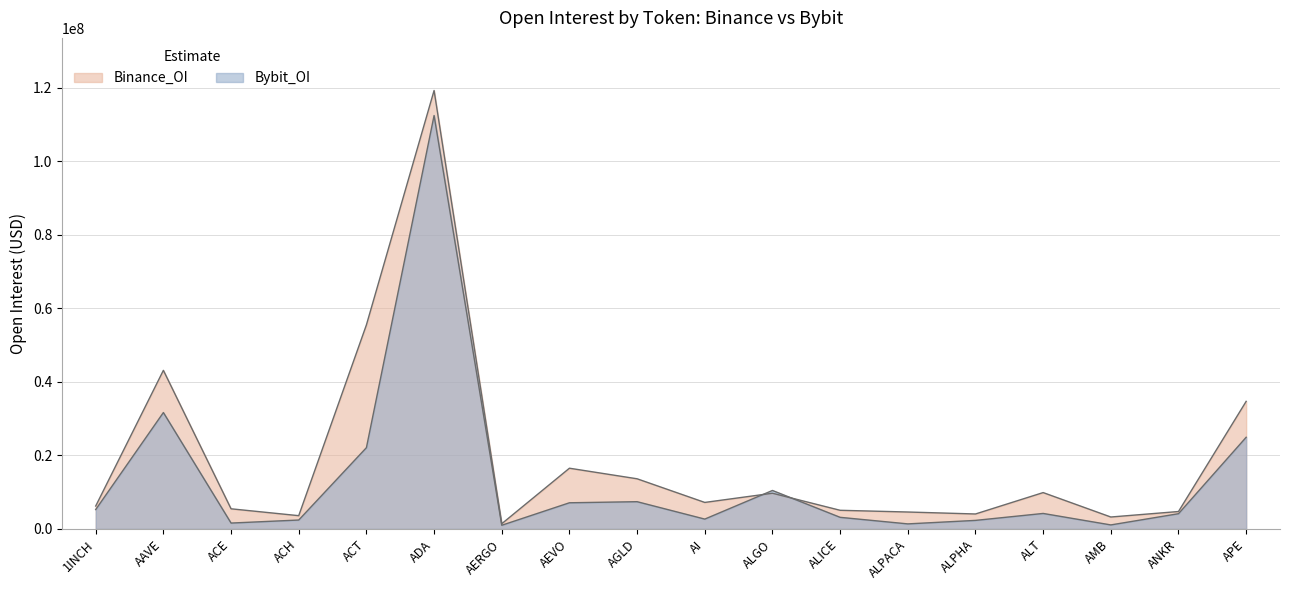

Is it true that Binance_OI equals 4060467 at ALPHA?

True